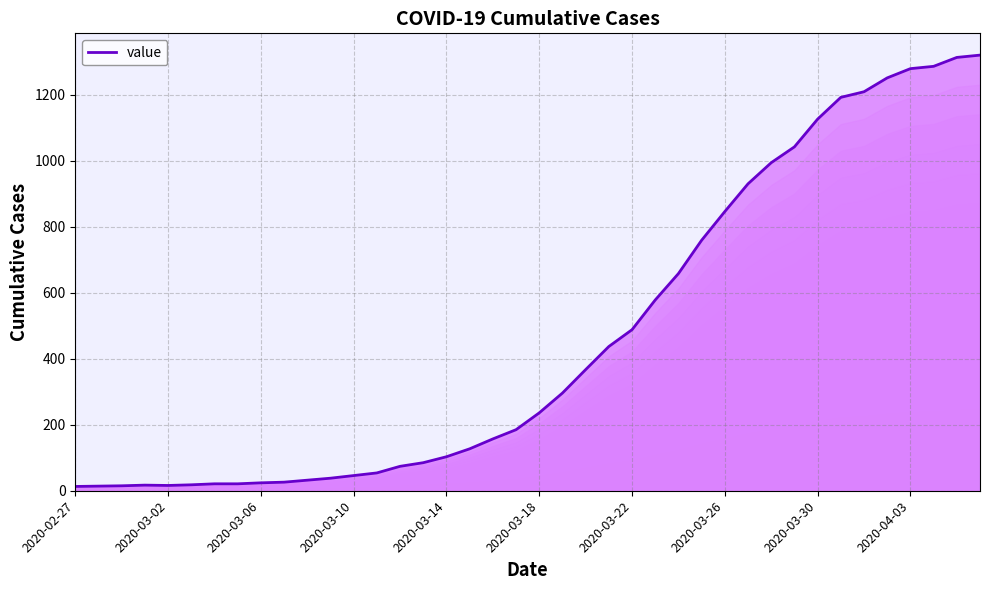

What is the difference between the maximum and minimum values?

1307